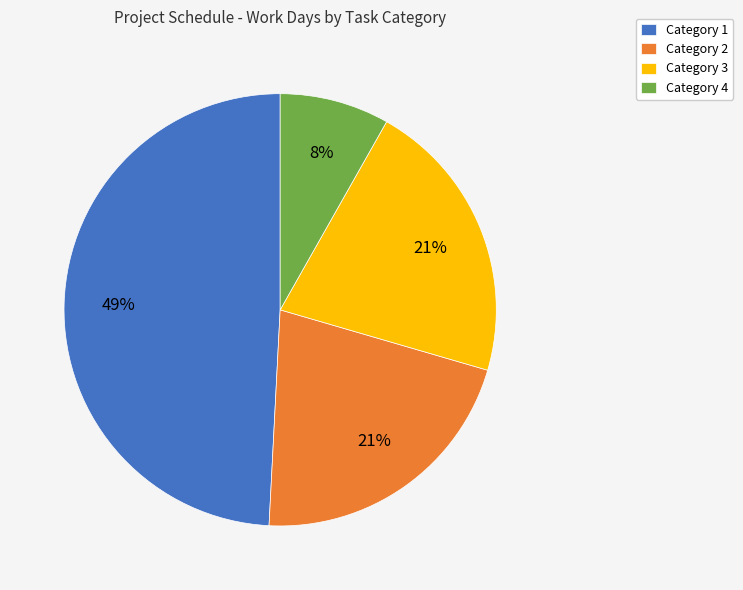

To the nearest percent, what is the difference between the largest and smallest slice percentages?

41%